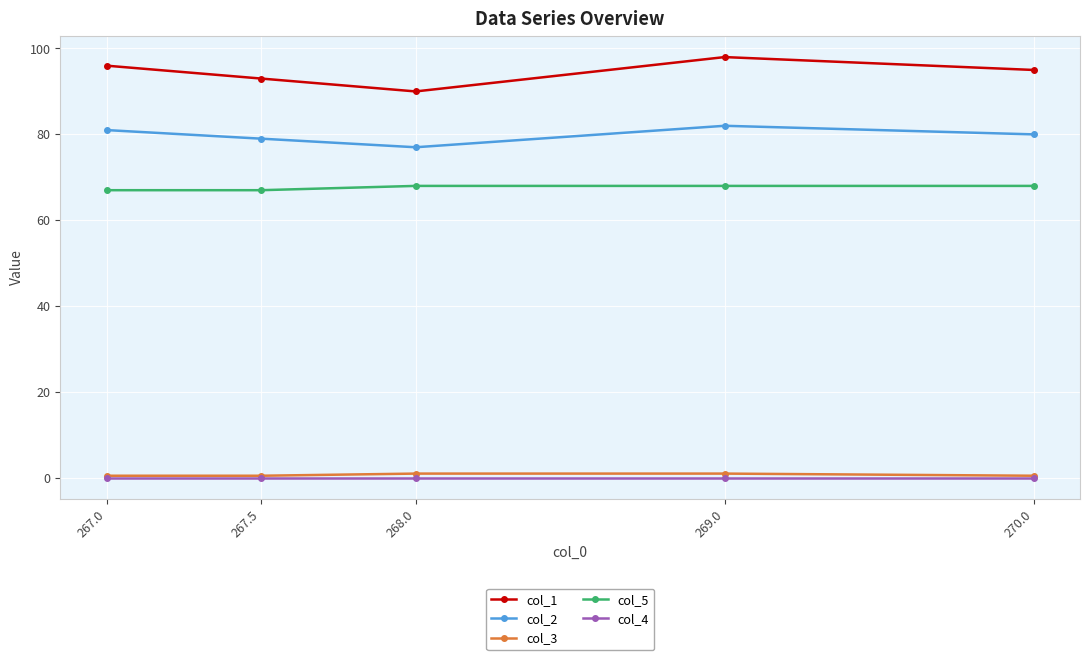

Where is the first local maximum for col_1?

269.0